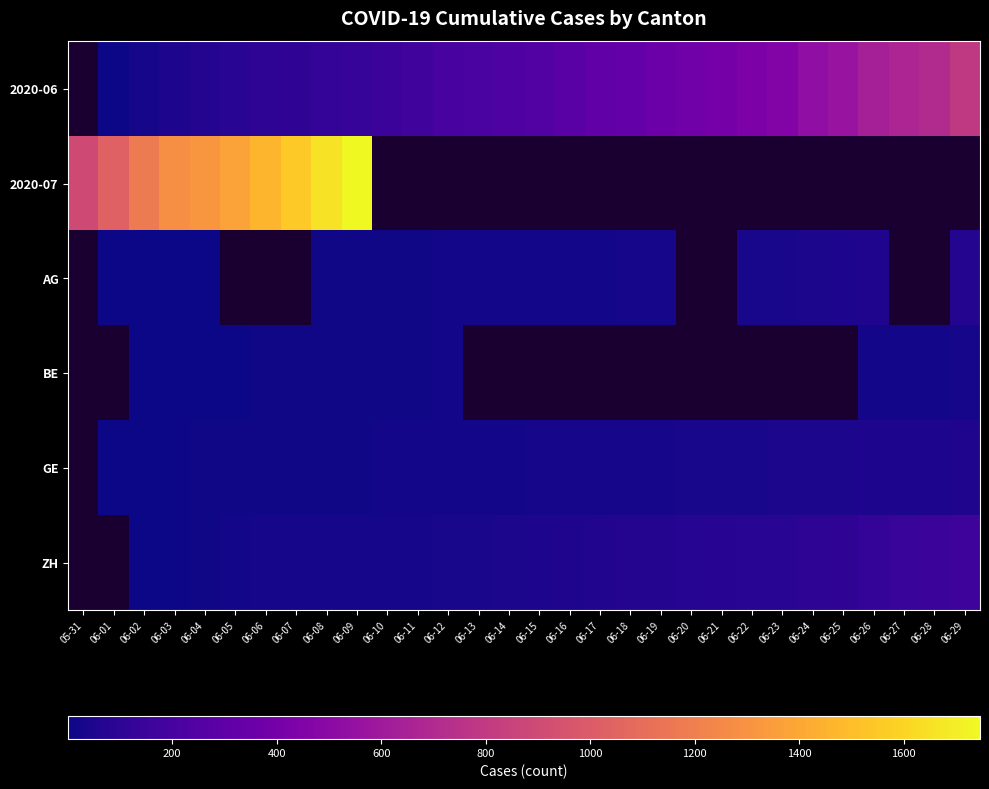

True or false: BE has a value of 4.0 at 06-04.

True